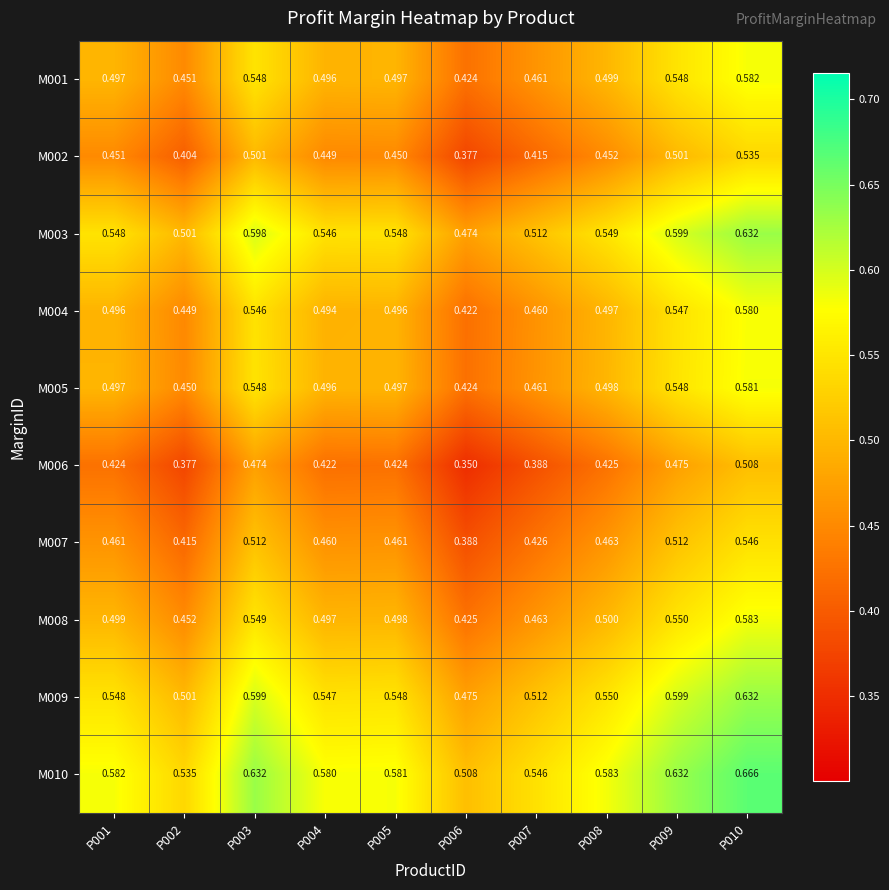

How many categories are shown in the chart?

10